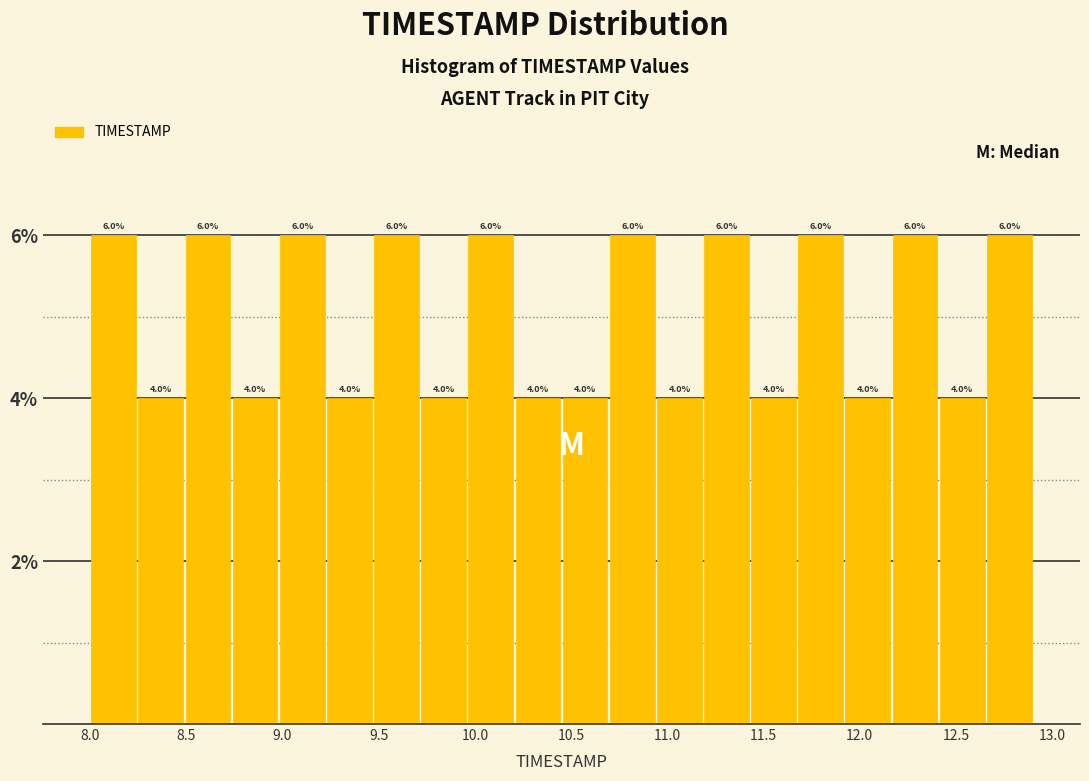

Reading left to right, transcribe this chart: for each bar, give the range it covers on the x-axis and its height. The bar edges are not printed on the chart, so give them approximately, as read against the axis.

8.000 to 8.245: 6.0
8.245 to 8.490: 4.0
8.490 to 8.735: 6.0
8.735 to 8.980: 4.0
8.980 to 9.225: 6.0
9.225 to 9.470: 4.0
9.470 to 9.715: 6.0
9.715 to 9.960: 4.0
9.960 to 10.205: 6.0
10.205 to 10.450: 4.0
10.450 to 10.695: 4.0
10.695 to 10.940: 6.0
10.940 to 11.185: 4.0
11.185 to 11.430: 6.0
11.430 to 11.675: 4.0
11.675 to 11.920: 6.0
11.920 to 12.165: 4.0
12.165 to 12.410: 6.0
12.410 to 12.655: 4.0
12.655 to 12.900: 6.0